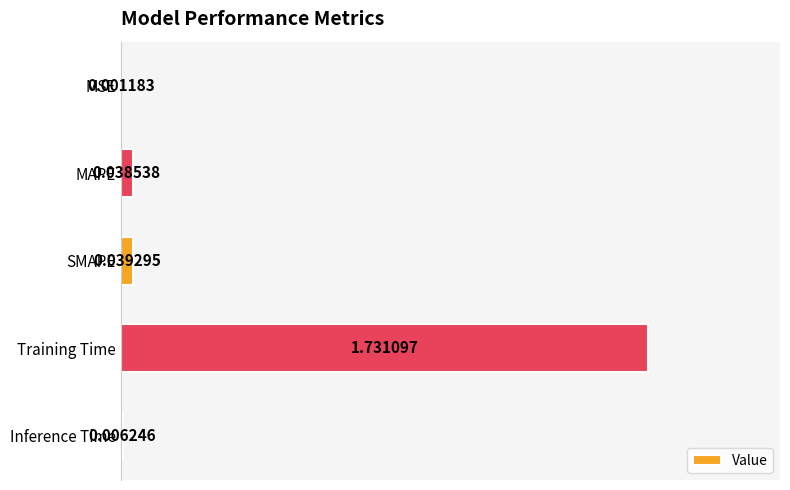

Which label corresponds to the largest value in the chart?

Training Time